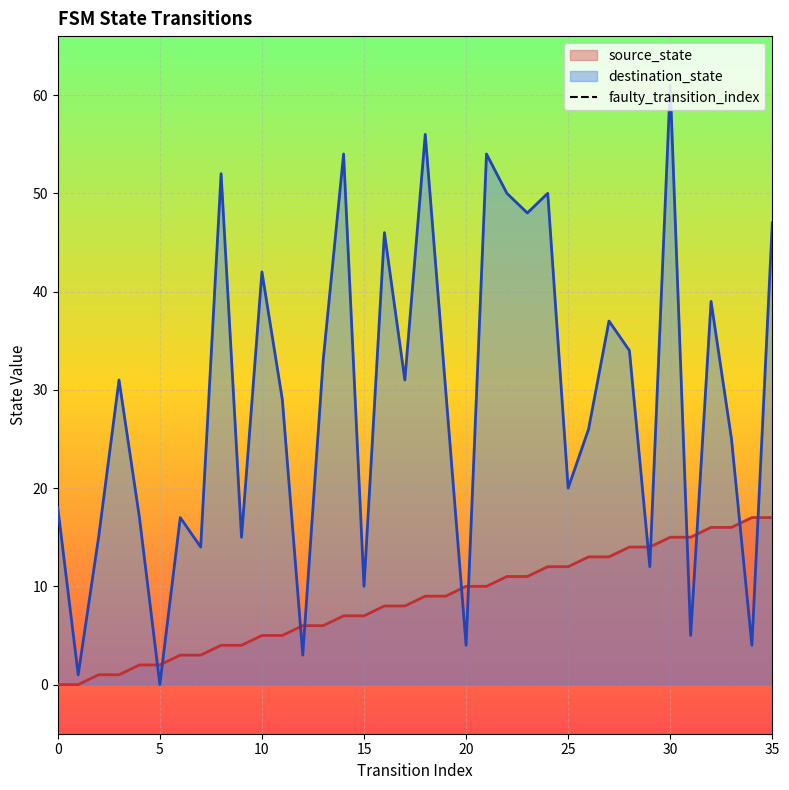

What is the maximum value for destination_state?

61